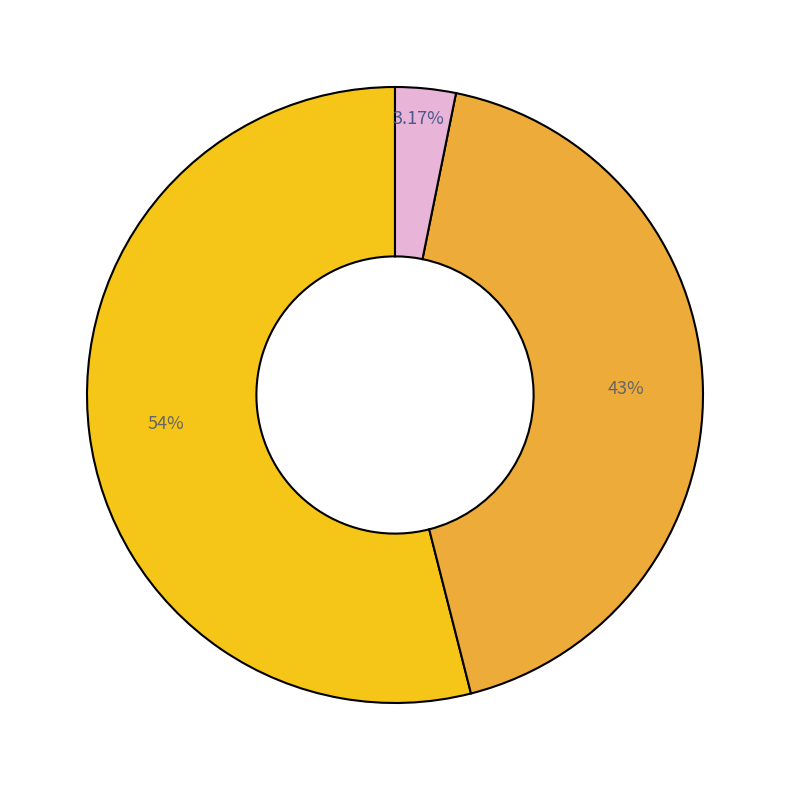

To the nearest percent, what is the difference between the largest and smallest slice percentages?

51%